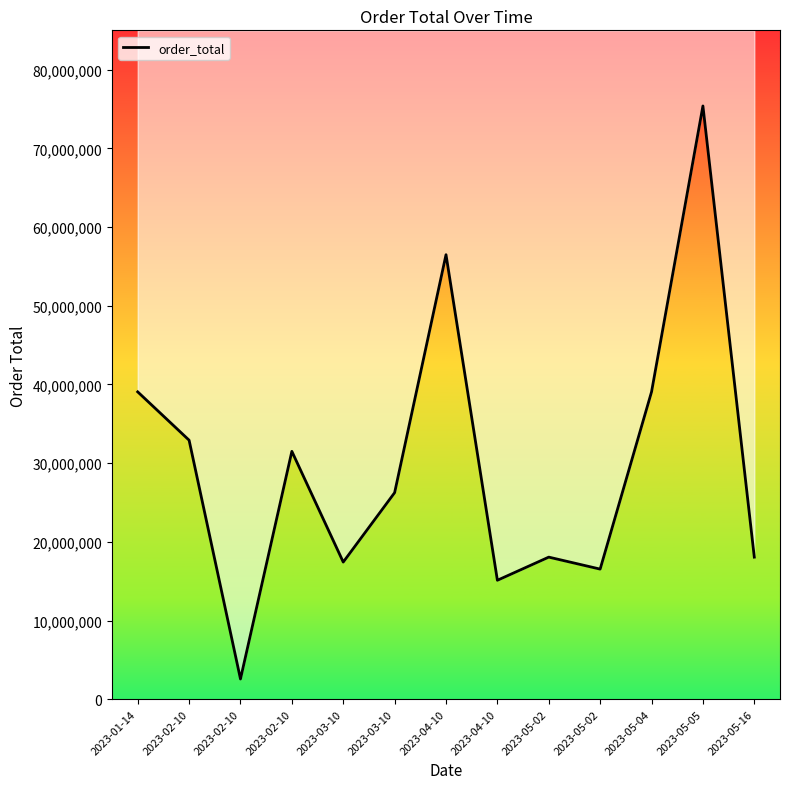

Reading left to right, extract all data points from this chart.

2023-01-14=39060000	2023-02-10=32917500	2023-02-10=2572500	2023-02-10=31500000	2023-03-10=17430000	2023-03-10=26250000	2023-04-10=56490000	2023-04-10=15120000	2023-05-02=18060000	2023-05-02=16537500	2023-05-04=39060000	2023-05-05=75390000	2023-05-16=18060000